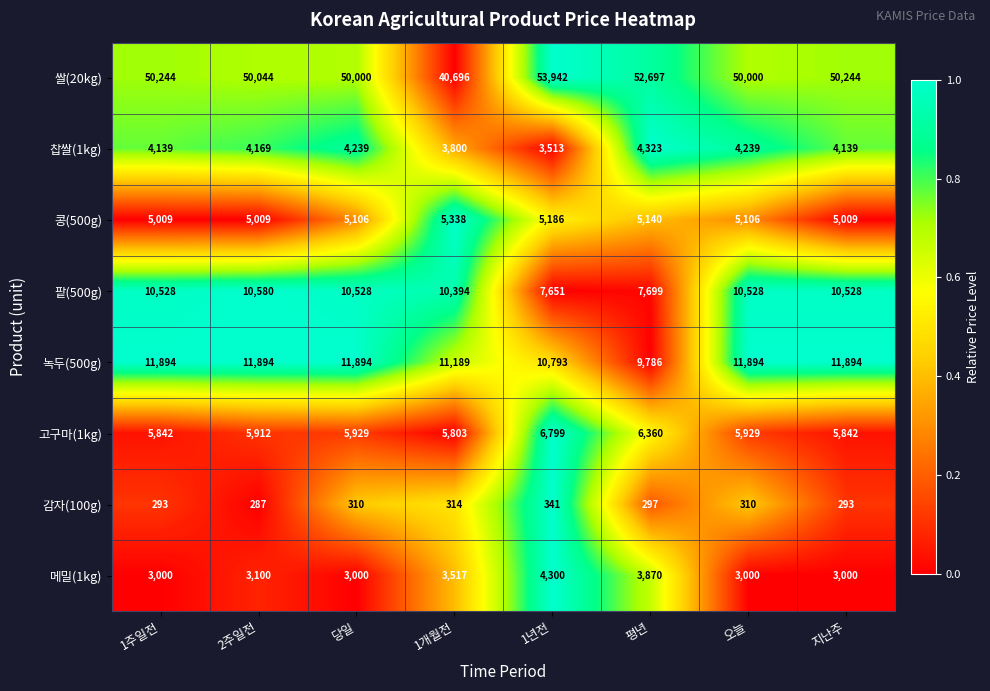

Which series has the largest total across all categories?

쌀(20kg)